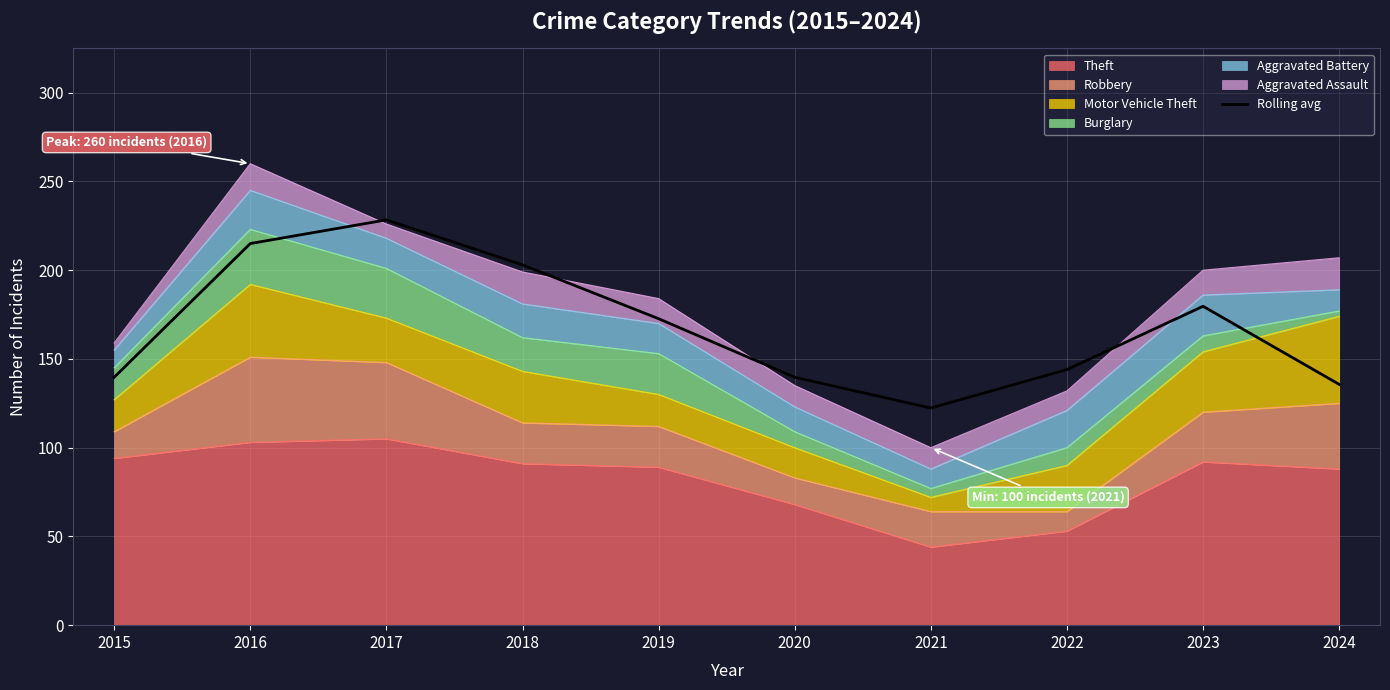

True or false: the data has more than 1 interior local peaks.

True